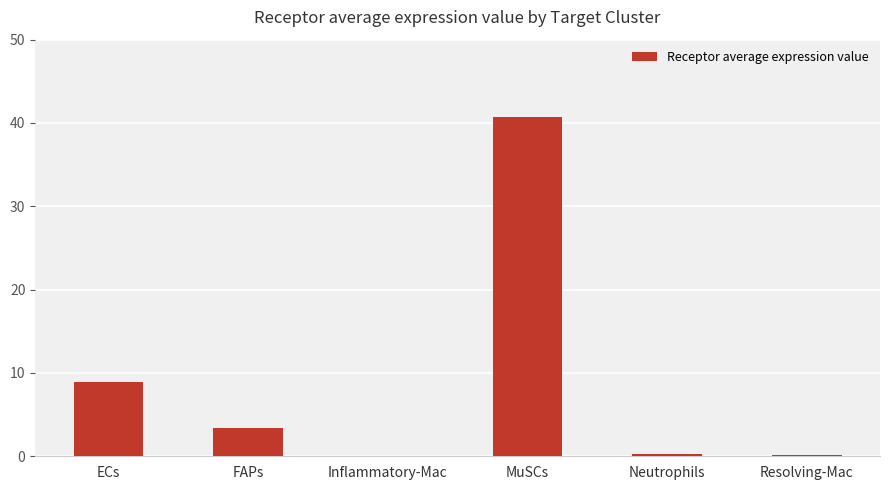

What is the sum of all values?

53.6